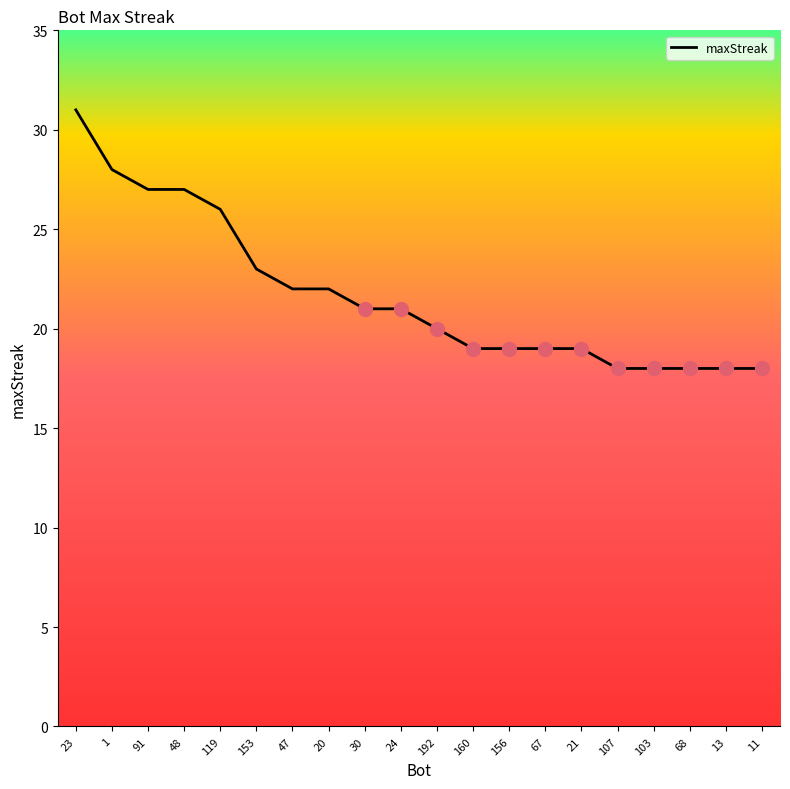

At which category does the chart reach its peak across all series?

23